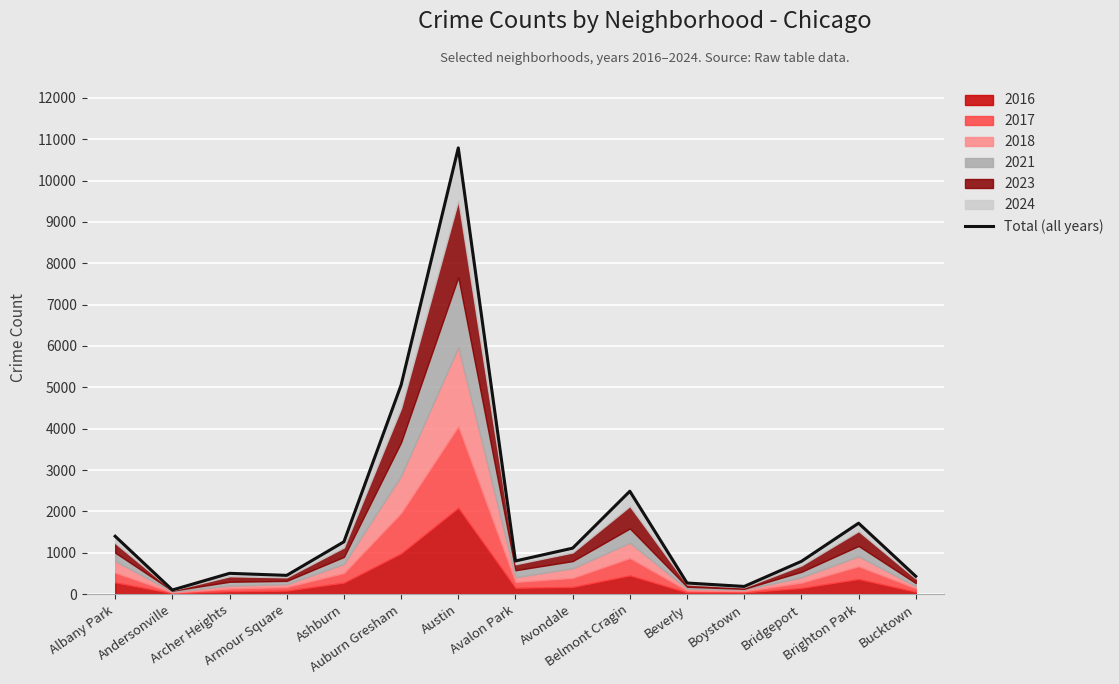

What is the difference between the maximum and second lowest values?

10607